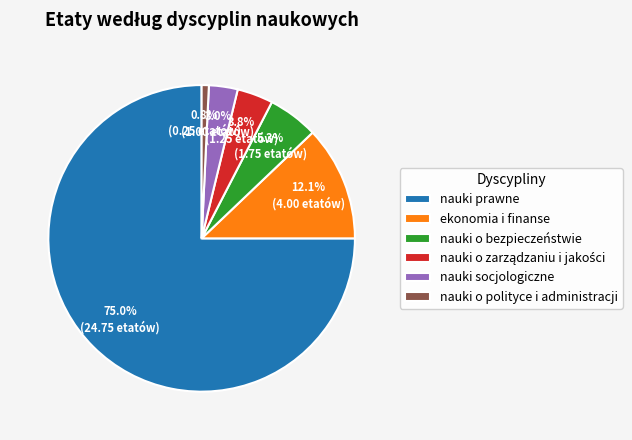

Between ekonomia i finanse and nauki prawne, which is larger?

nauki prawne